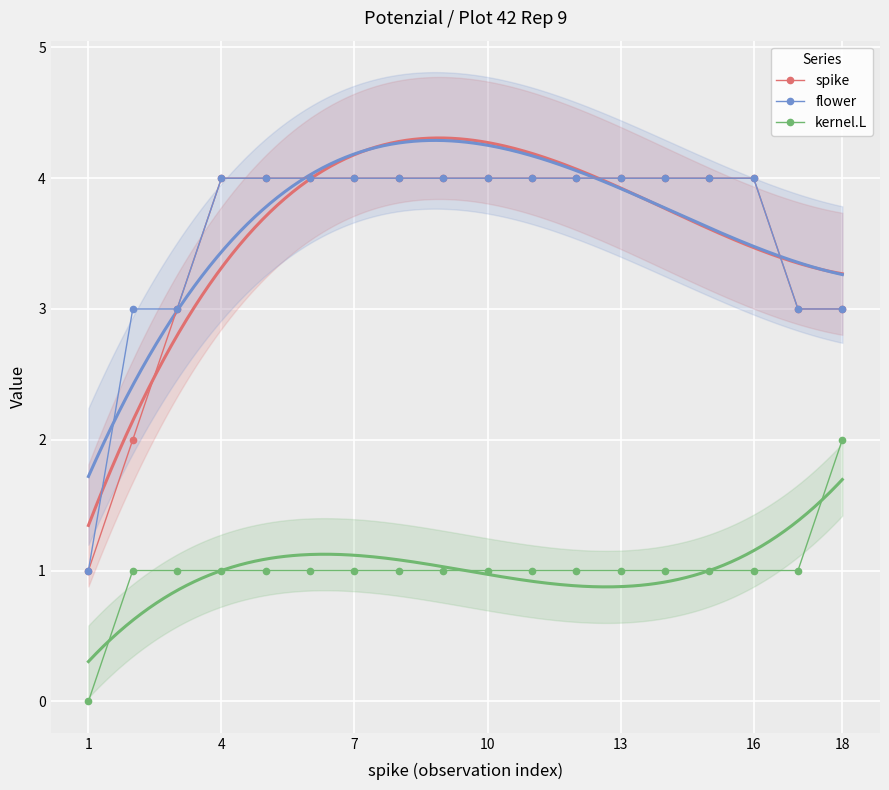

Which series has the largest total across all categories?

flower